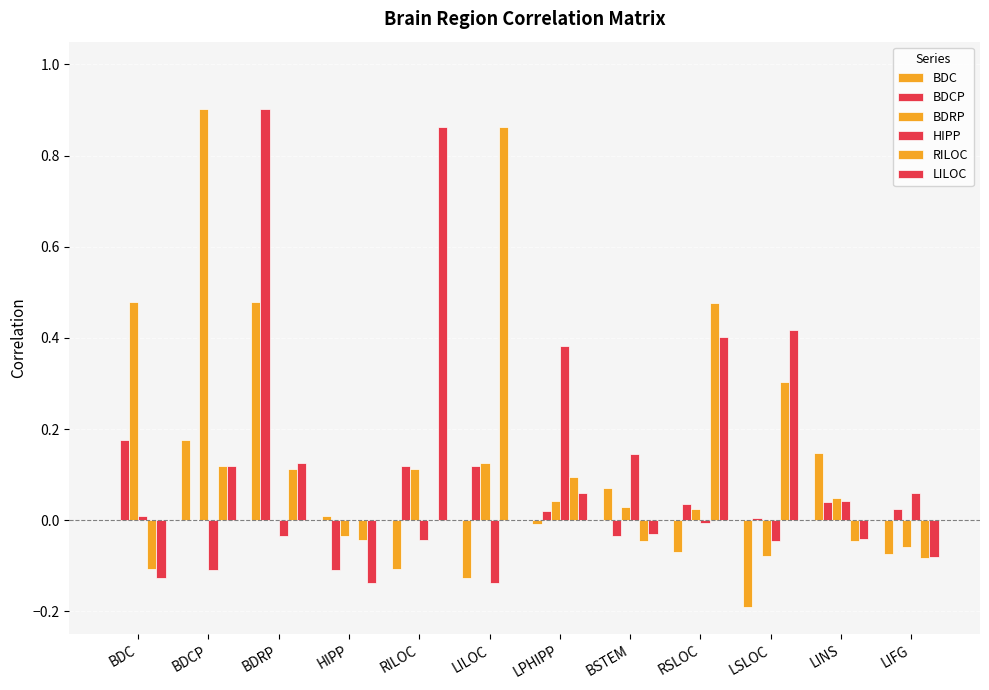

Where does the BDC series first go above 0?

BDCP